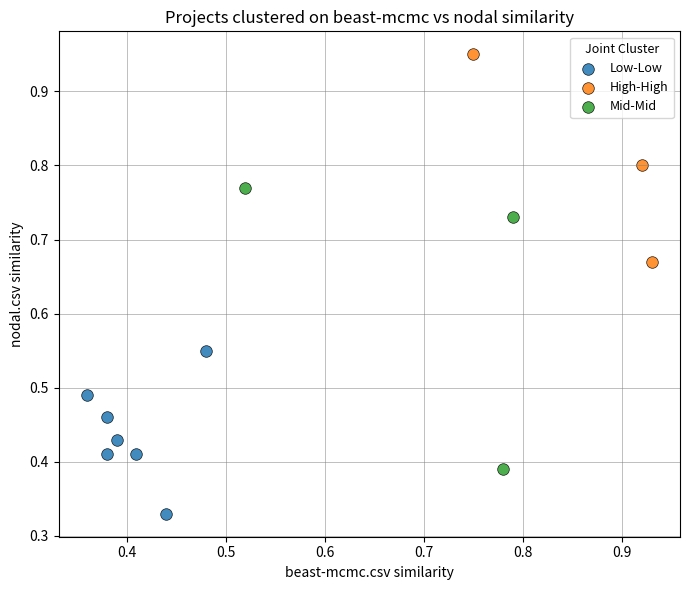

Which series contains the lowest Y value?

Low-Low